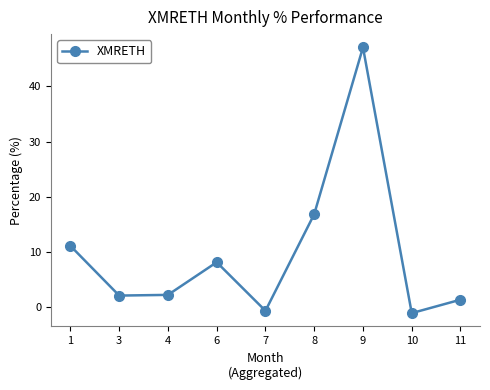

True or false: the data shows 65.9 at 9.

False